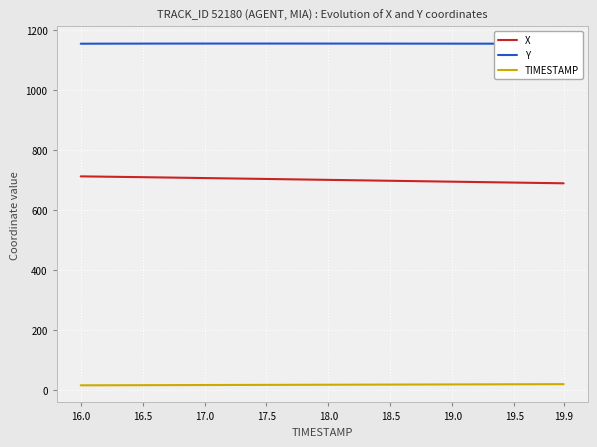

List the series in order of their peak value, highest first.

Y, X, TIMESTAMP